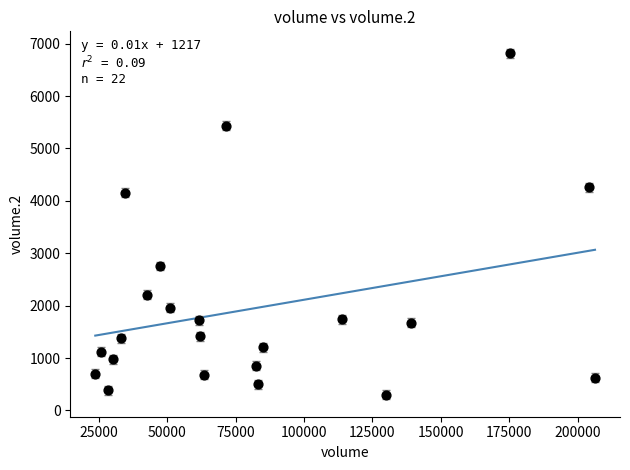

What Y value in the scatter plot is closest to 3558?

4155